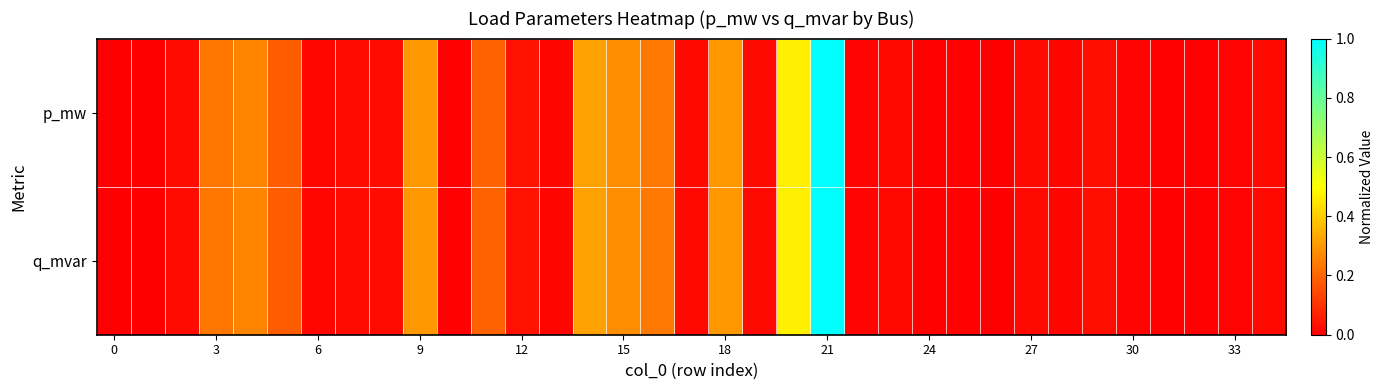

Reading left to right, extract all data points from this chart.

p_mw: 0.0	0.0	0.0	0.2	0.3	0.2	0.0	0.0	0.0	0.3	0.0	0.2	0.0	0.0	0.3	0.3	0.2	0.0	0.3	0.0	0.5	1.0	0.0	0.0	0.0	0.0	0.0	0.0	0.0	0.0	0.0	0.0	0.0	0.0	0.0
q_mvar: 0.0	0.0	0.0	0.2	0.3	0.2	0.0	0.0	0.0	0.3	0.0	0.2	0.0	0.0	0.3	0.3	0.2	0.0	0.3	0.0	0.5	1.0	0.0	0.0	0.0	0.0	0.0	0.0	0.0	0.0	0.0	0.0	0.0	0.0	0.0